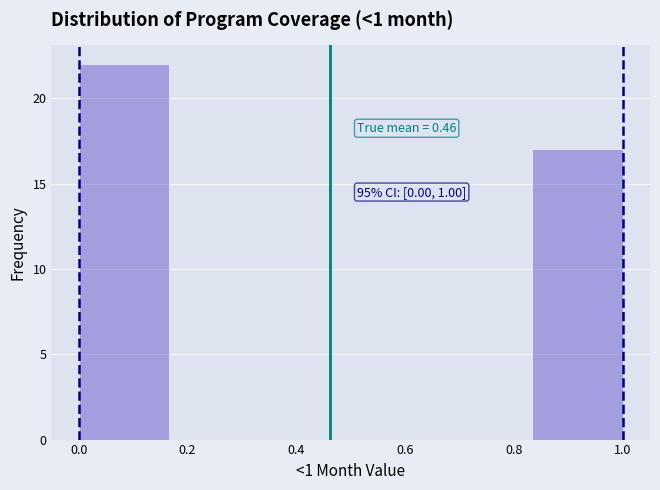

Which range on the x-axis has the tallest bar?

0.00 to 0.16